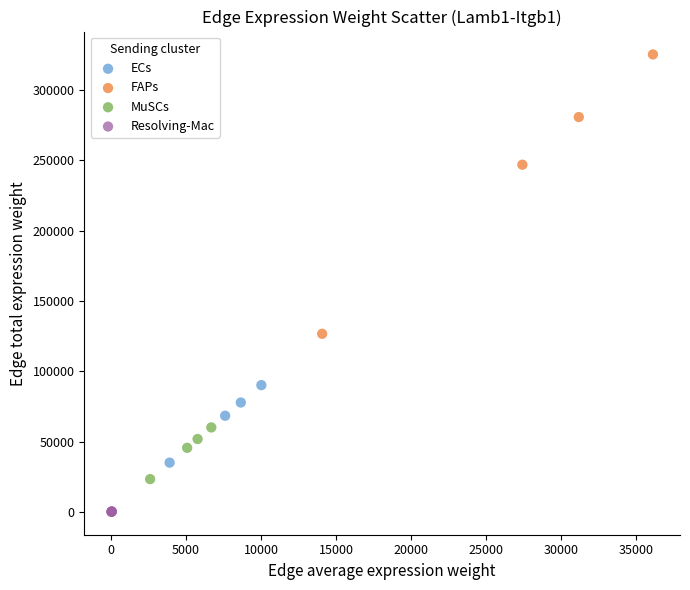

Which series contains the lowest Y value?

Resolving-Mac